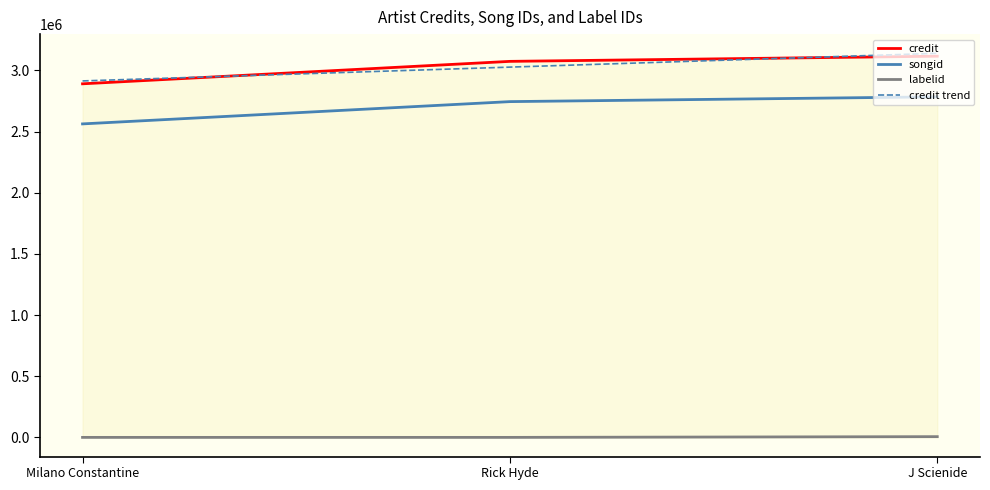

How many lines are shown in the chart?

4